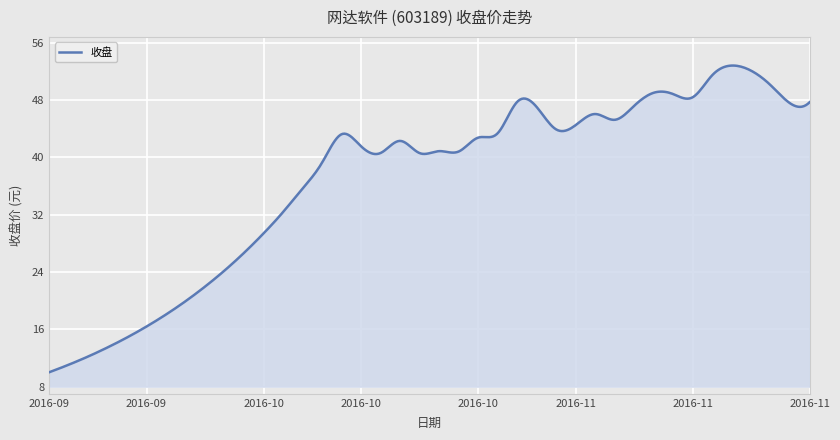

How many series are shown in this chart?

1